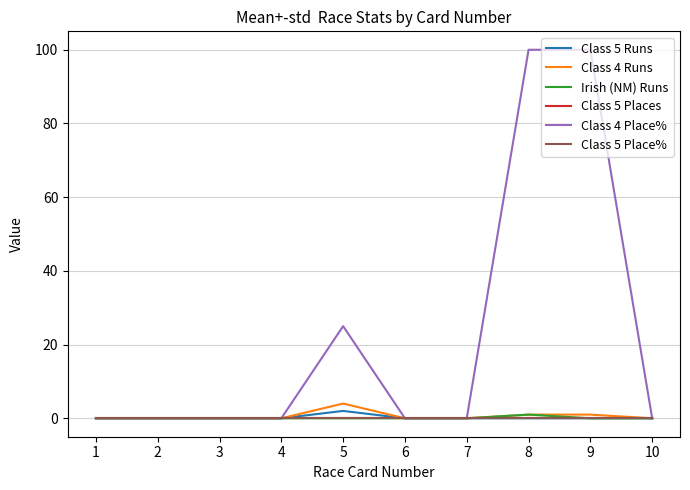

Rank the categories by Irish (NM) Runs value from highest to lowest.

8, 1, 2, 3, 4, 5, 6, 7, 9, 10